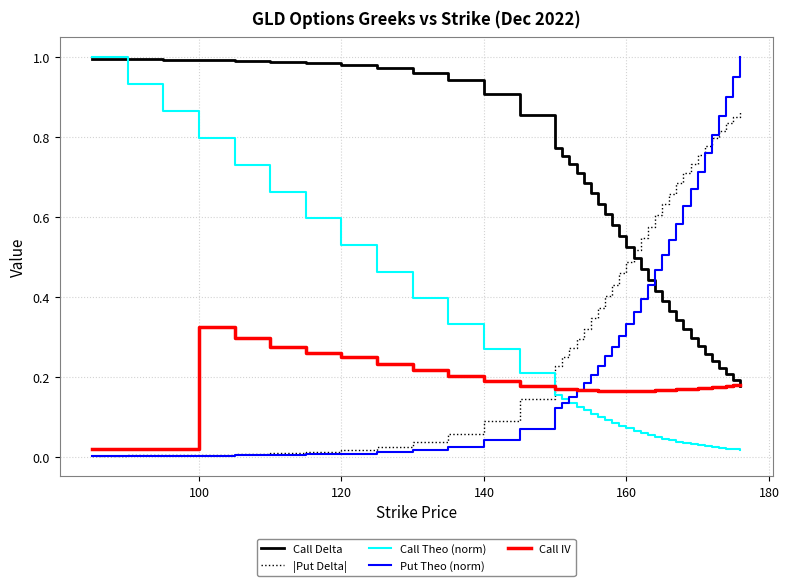

How many times do Call Theo (norm) and |Put Delta| cross each other?

1